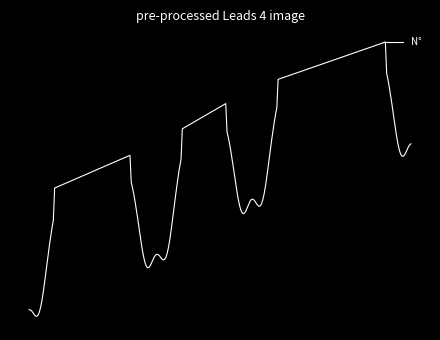

Is this an area chart (filled region under the line)?

No